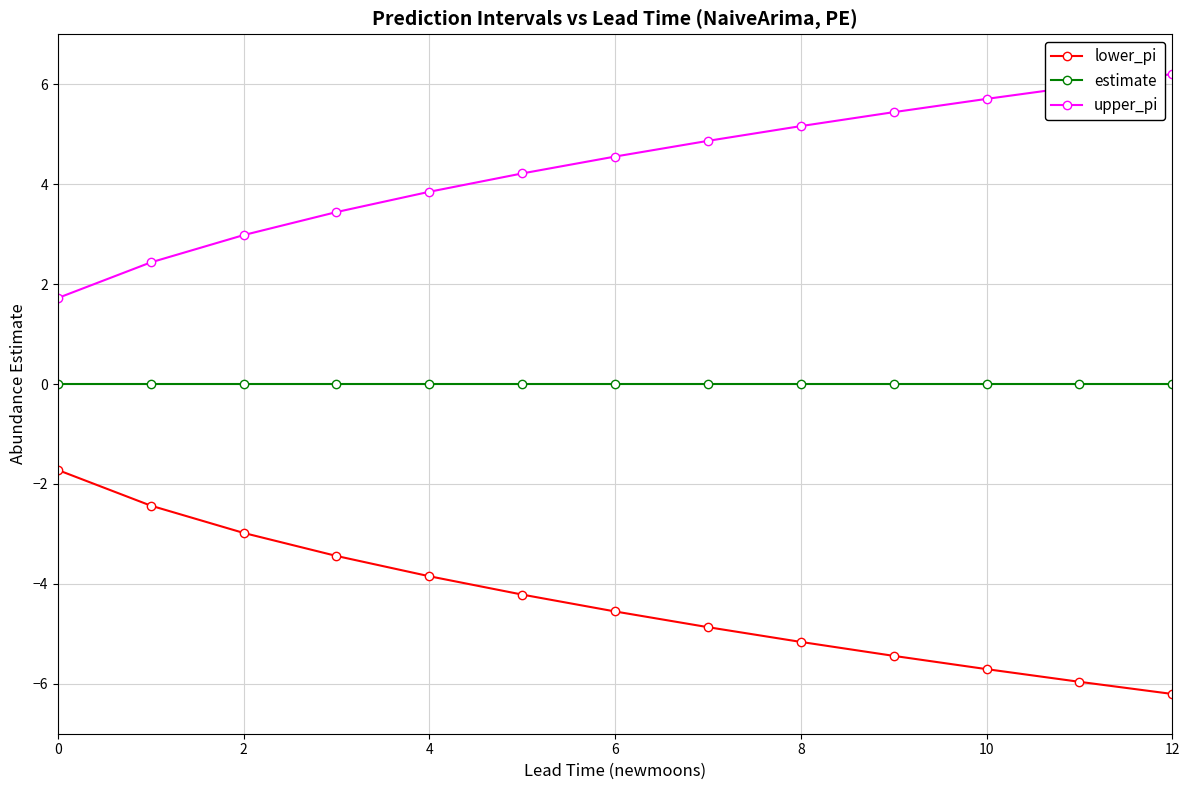

True or false: estimate and lower_pi cross at least once.

False